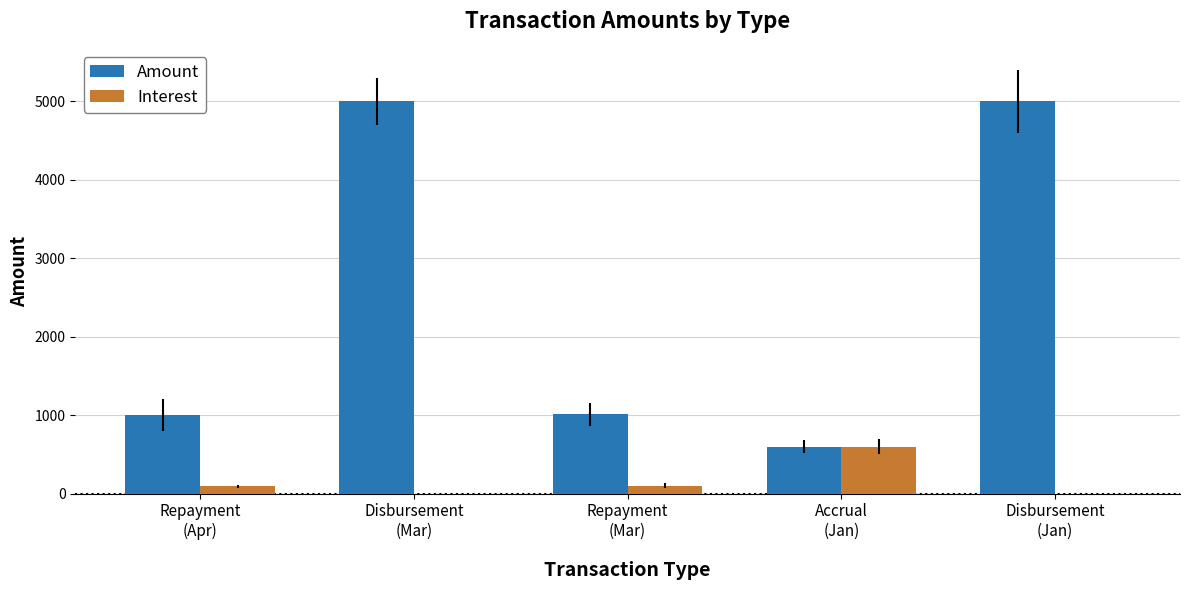

How many groups of bars are there?

5